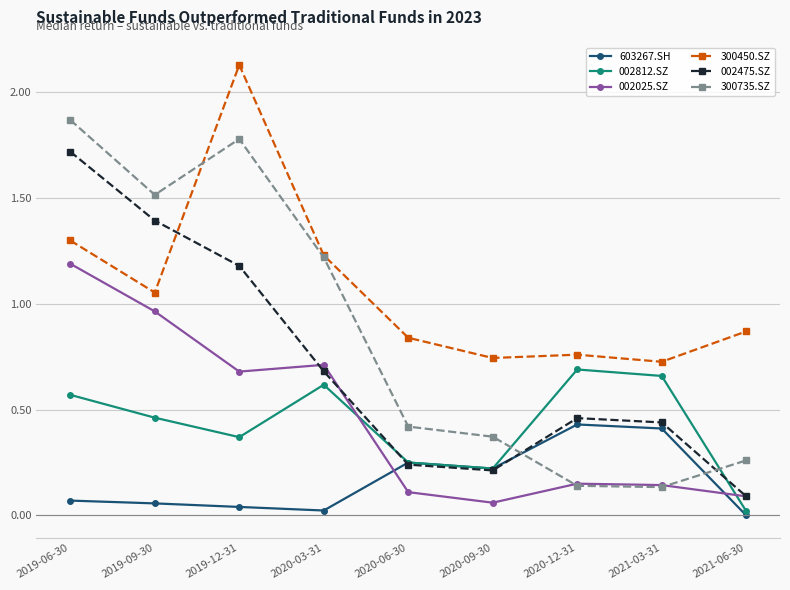

Is this an area chart (filled region under the line)?

No